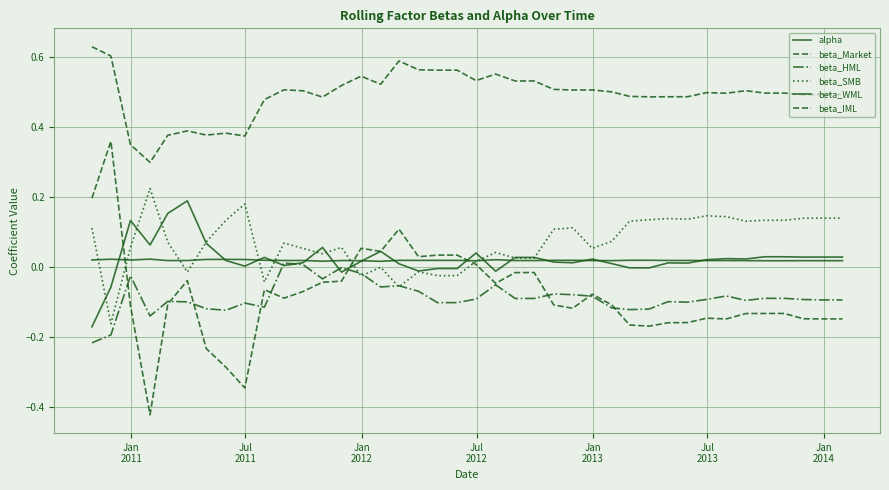

What is the smallest value displayed?

-0.4